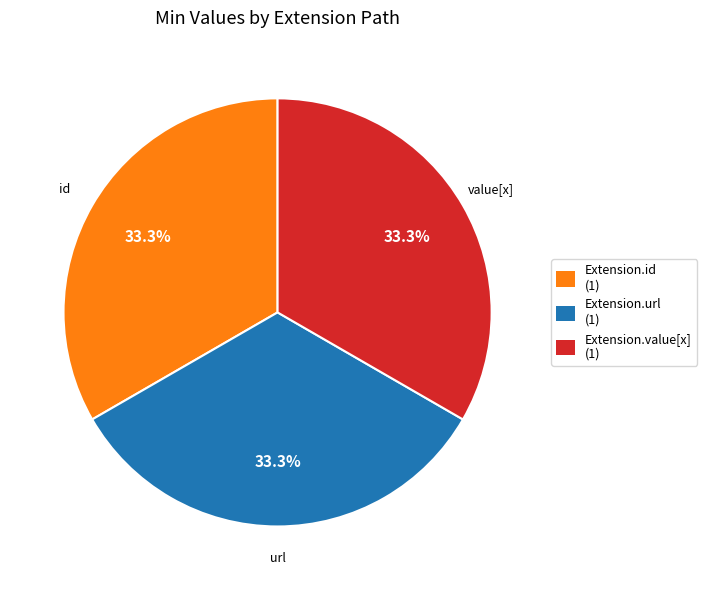

Does Extension.value[x] (1) account for over 50% of the chart?

No